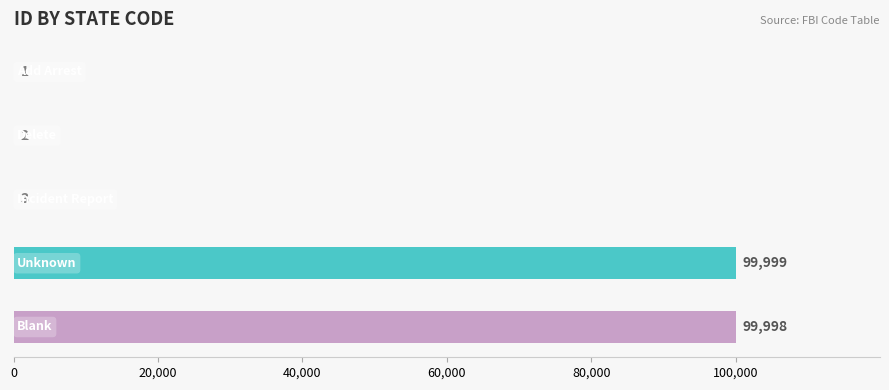

What is the sum of all values?

200003